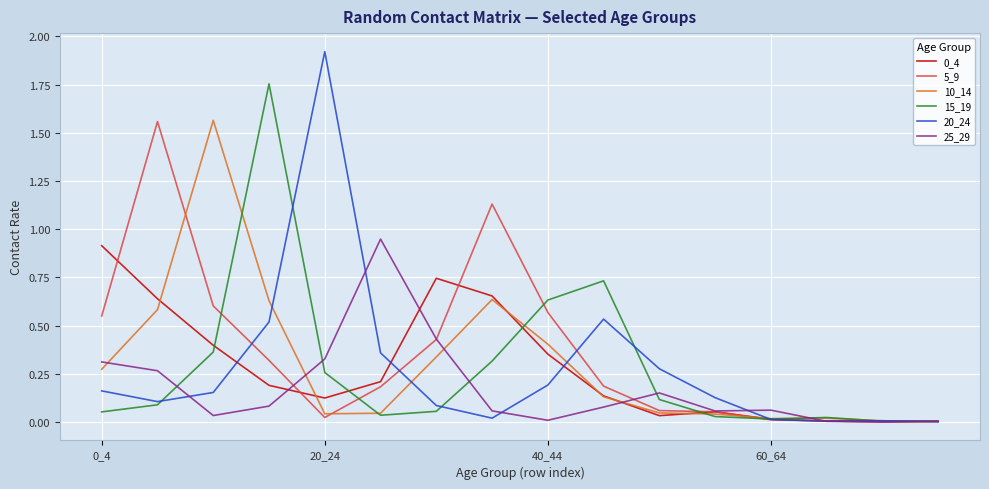

What is the greatest value displayed?

1.9